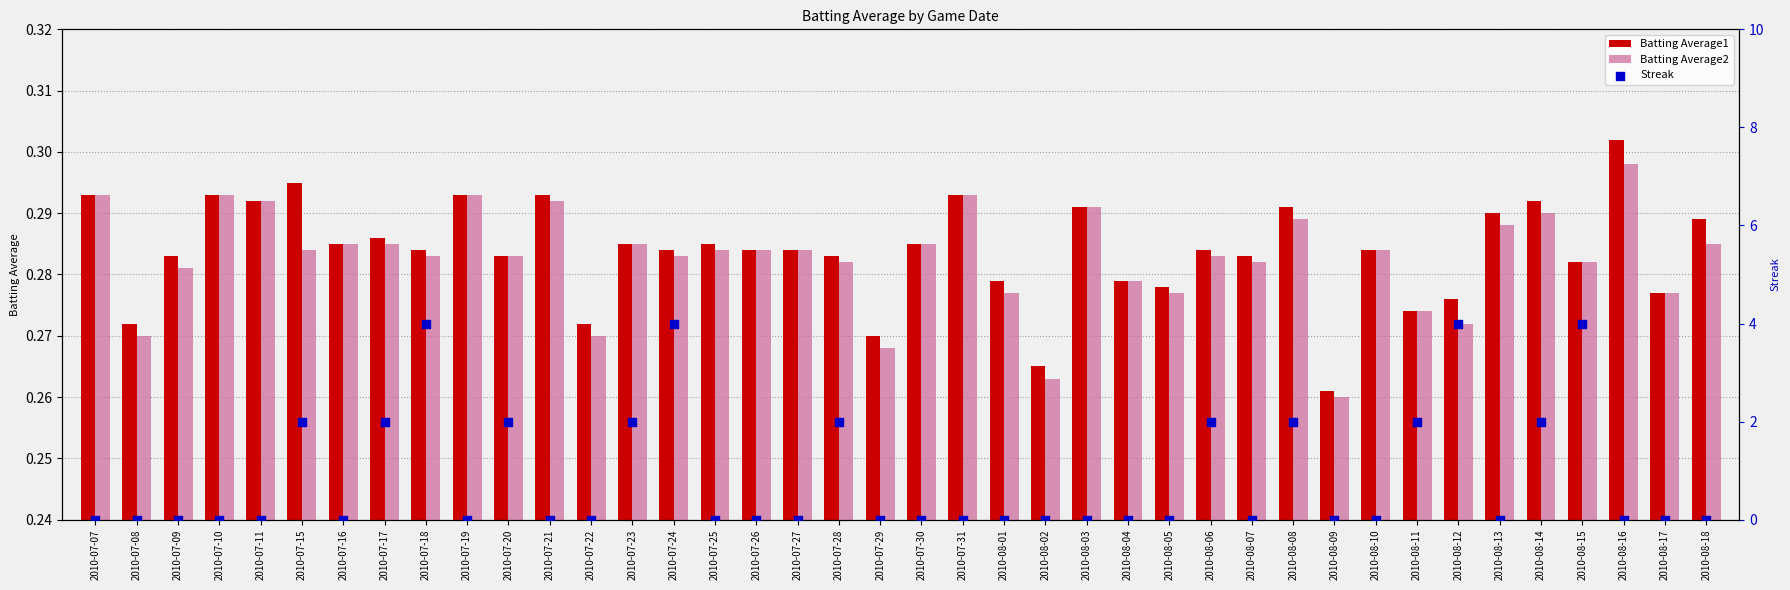

Which series has the widest spread of Y values?

Streak